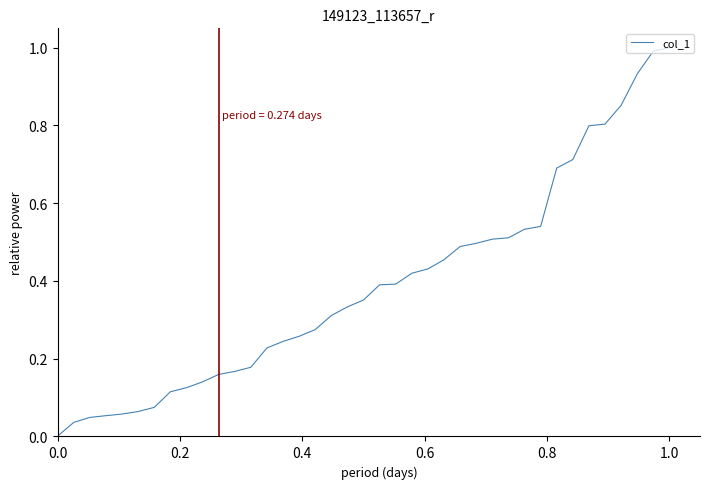

Does the chart display data point markers on the line(s)?

No